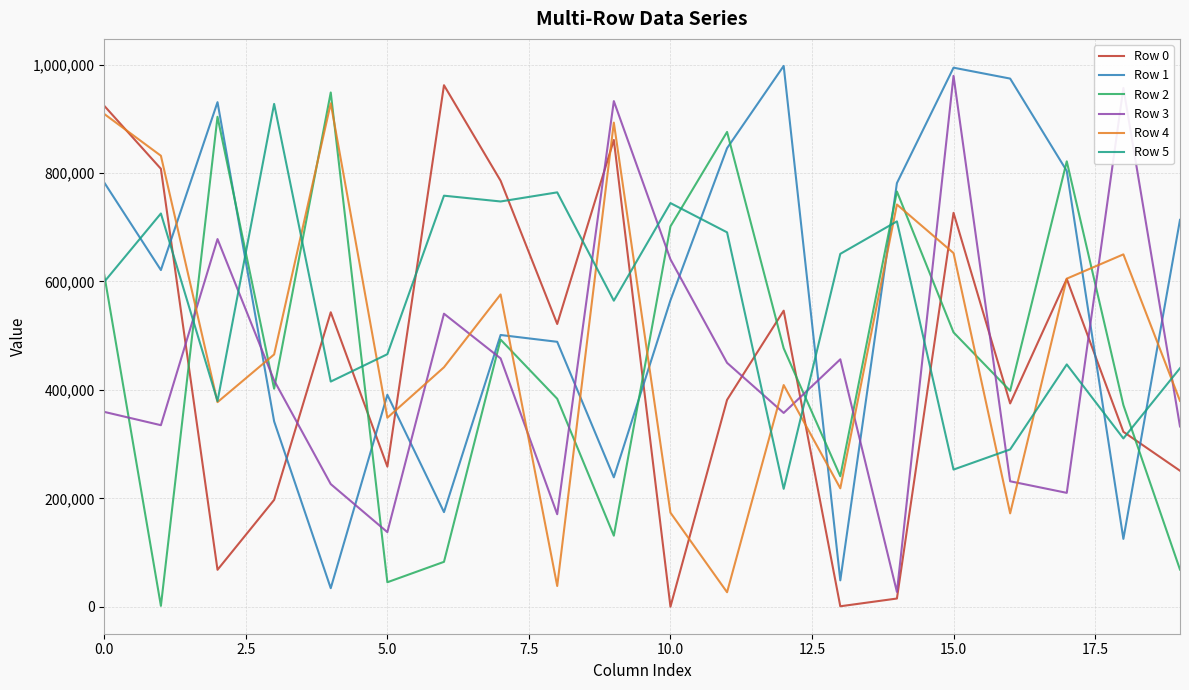

True or false: Row 2 and Row 5 intersect in this chart.

True